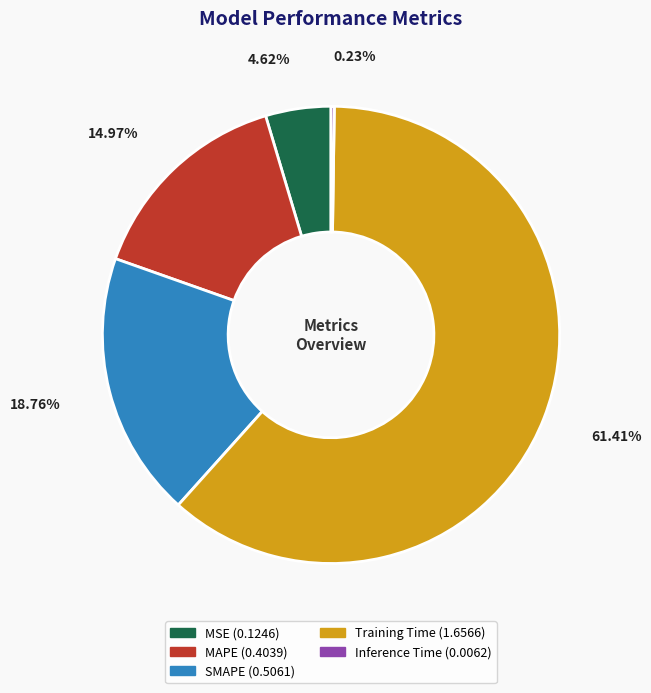

What is the largest slice in the pie chart?

Training Time